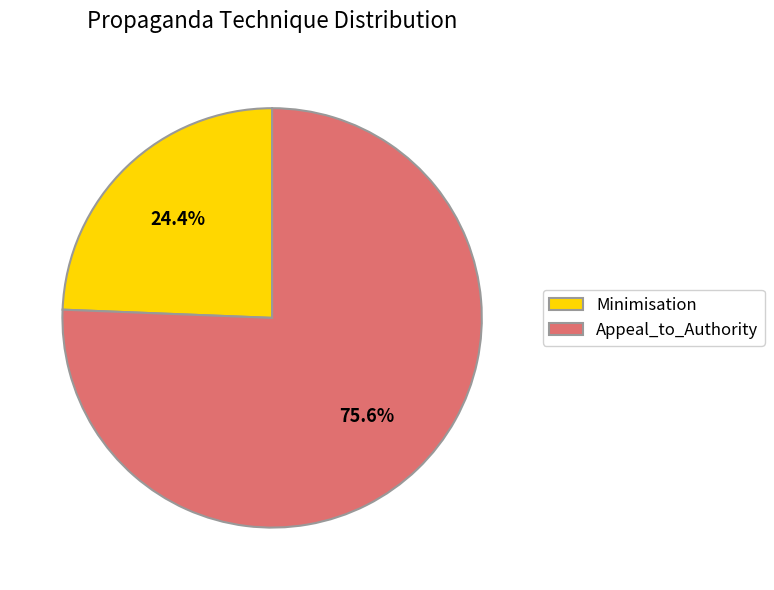

True or false: Appeal_to_Authority accounts for 89% of the total.

False